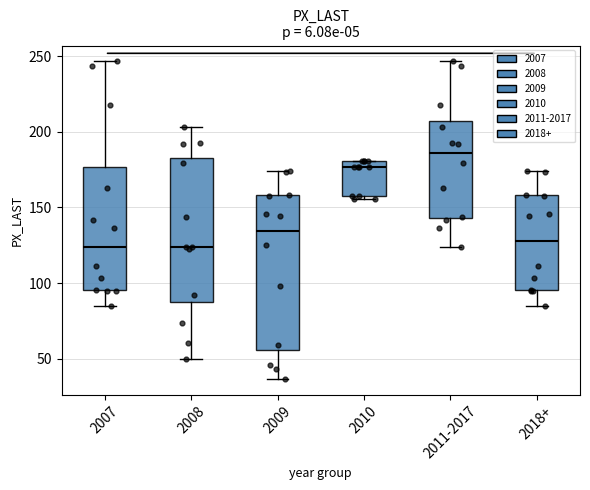

Reading left to right, transcribe this box plot: for each box, give where its median line is, the range the box spans, and where its two whiskers end, as read against the y-axis. The values are not printed on the chart, so give them approximately, as read against the axis.

2007: median 125, box 95 to 175, whiskers 85 to 245
2008: median 125, box 90 to 185, whiskers 50 to 205
2009: median 135, box 55 to 160, whiskers 35 to 175
2010: median 175, box 155 to 180, whiskers 155 (just below the box's lower edge) to 180
2011-2017: median 185, box 145 to 205, whiskers 125 to 245
2018+: median 130, box 95 to 160, whiskers 85 to 175